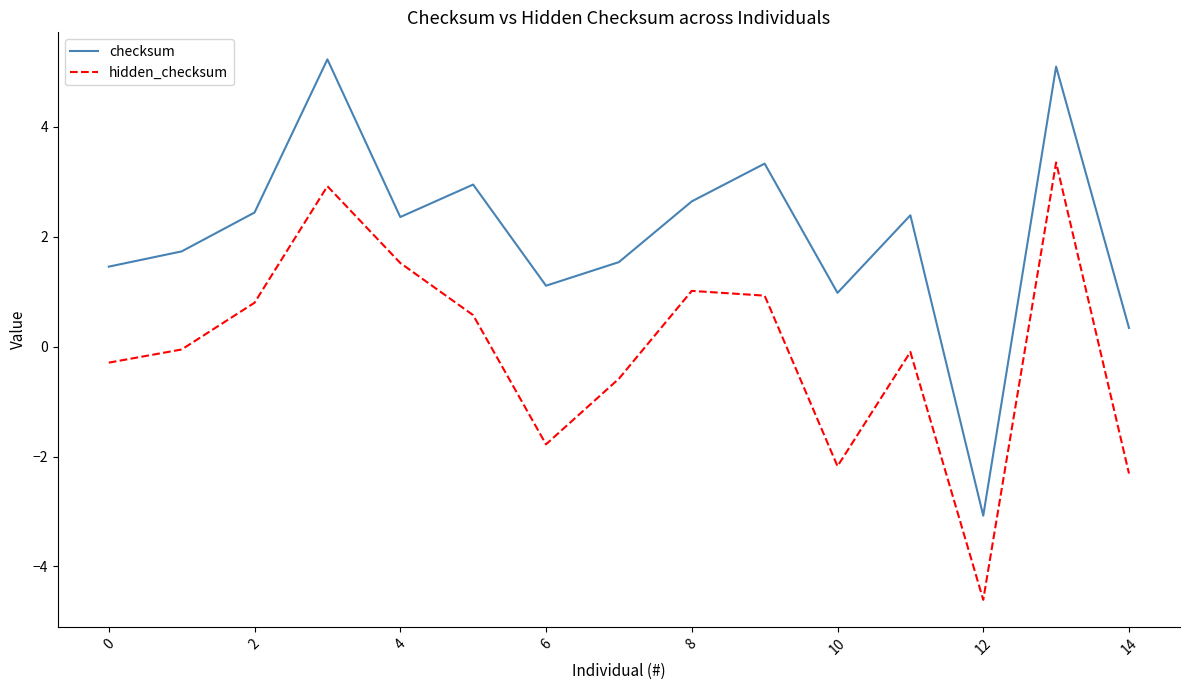

Which series has the largest total across all categories?

checksum